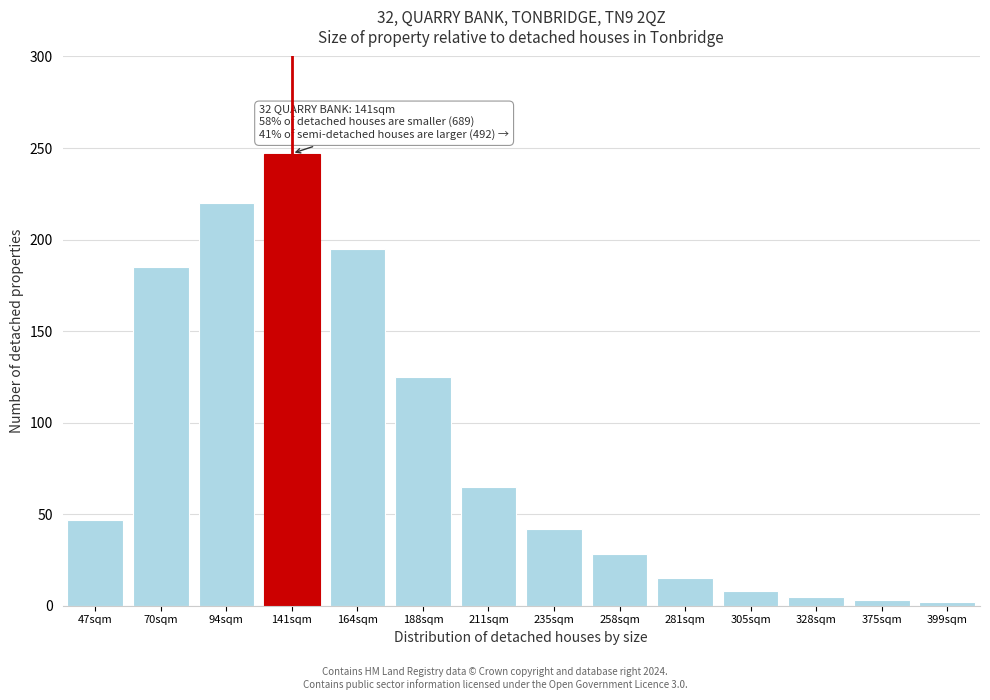

The value at 235sqm is 25. True or false?

False